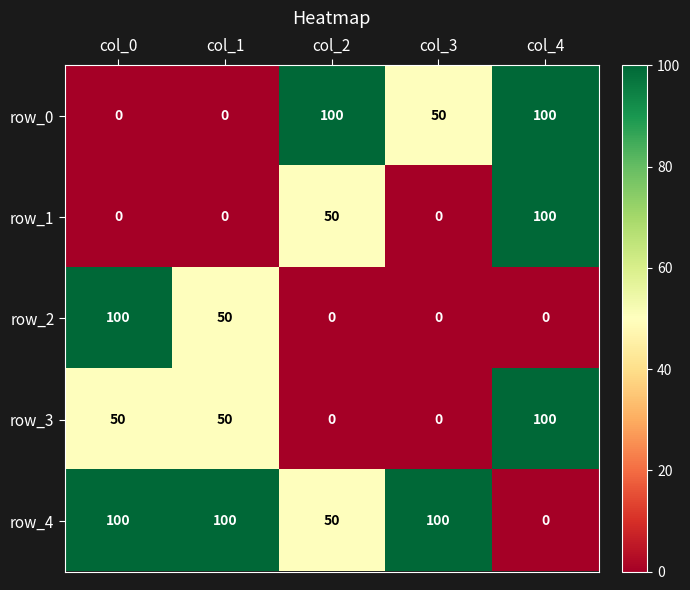

How many values in row_2 are above zero?

2